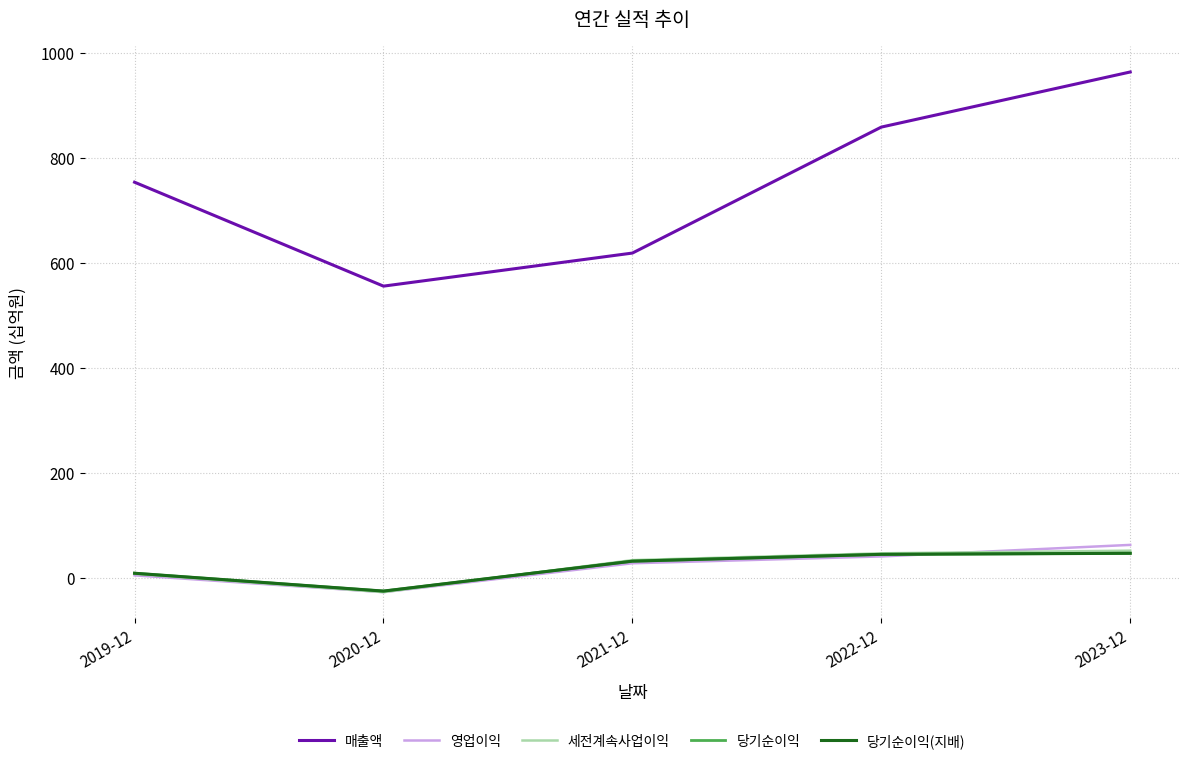

What is the value of the 세전계속사업이익 point at the 4th from the left?

47